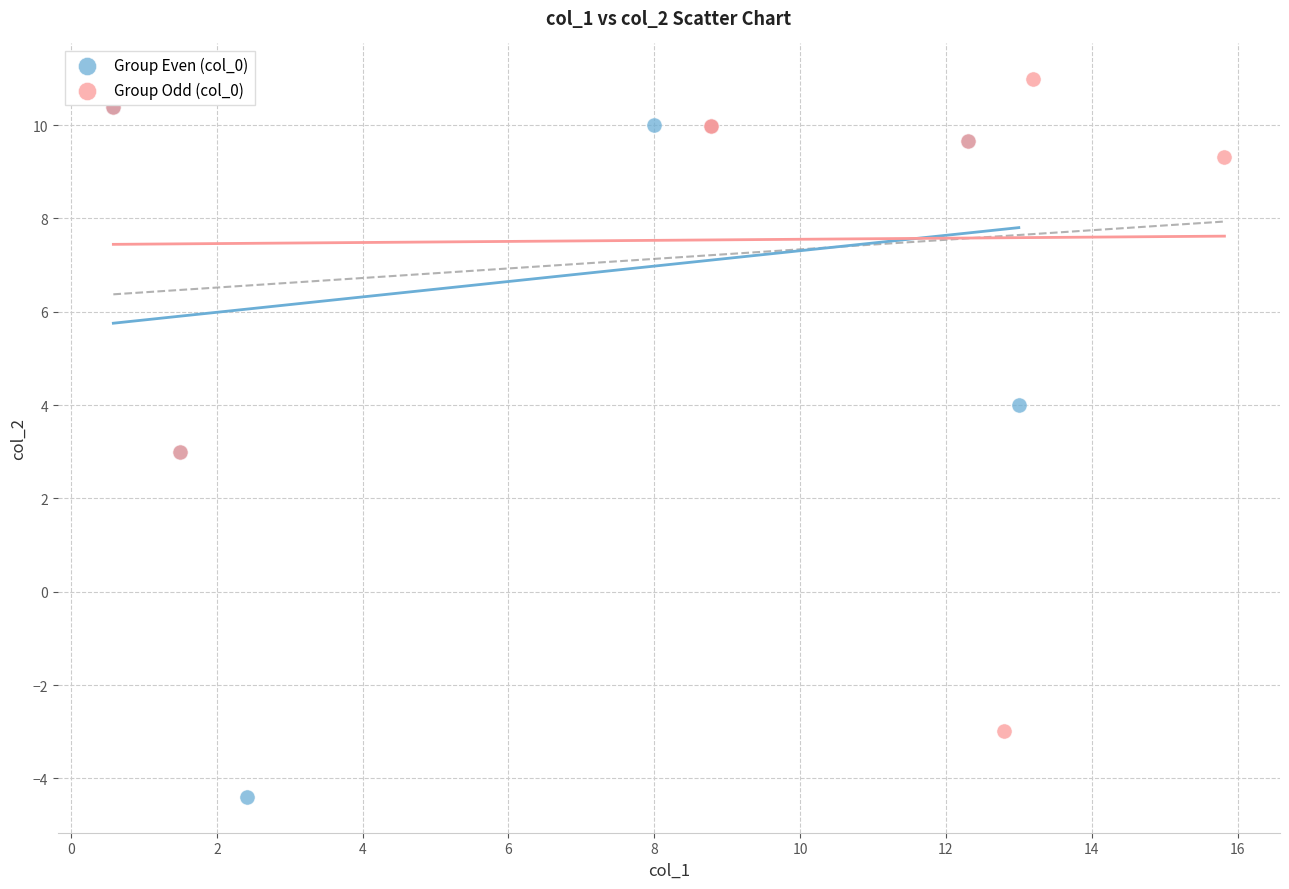

Which series has the widest spread of Y values?

Group Even (col_0)